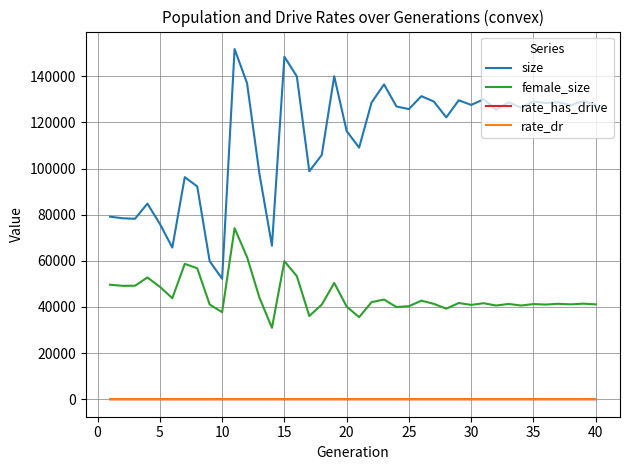

What is the lowest value of the female_size series?

30957.0